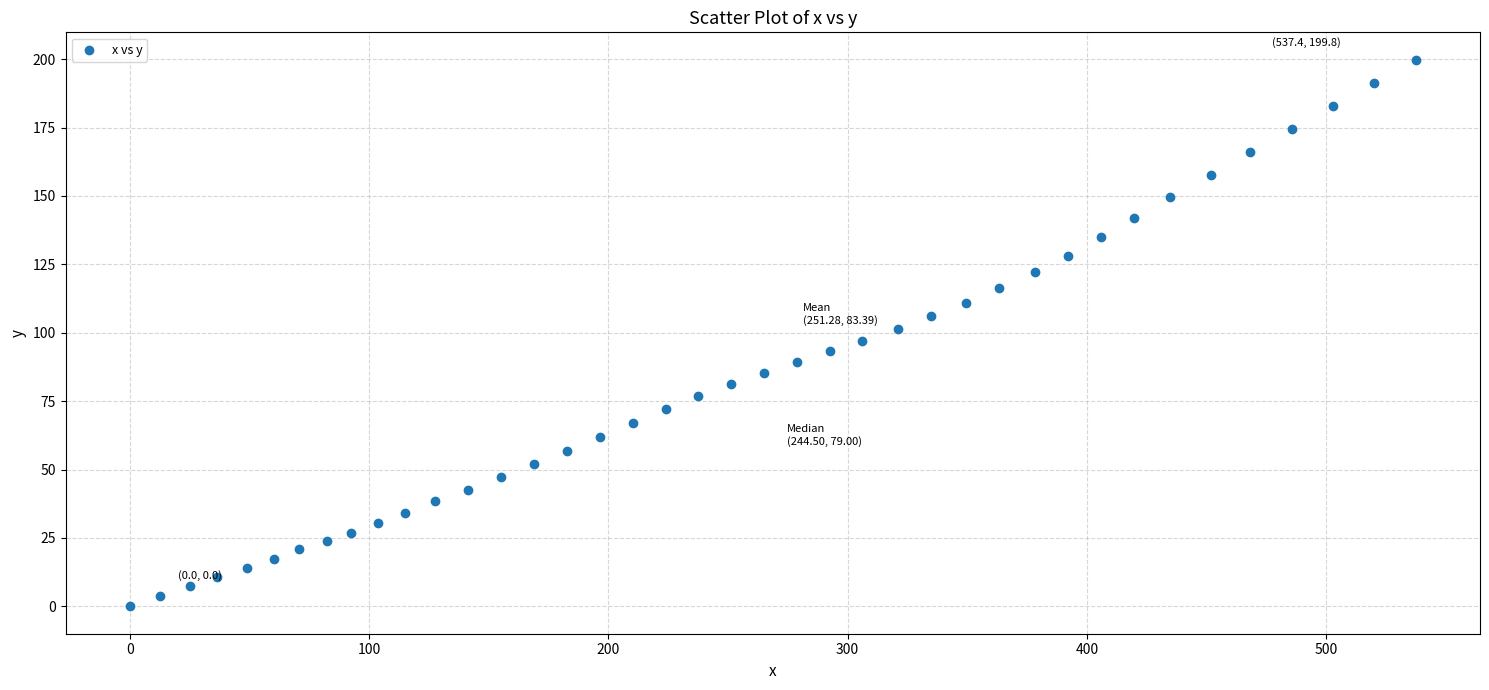

What is the range of X values (max minus min)?

537.4